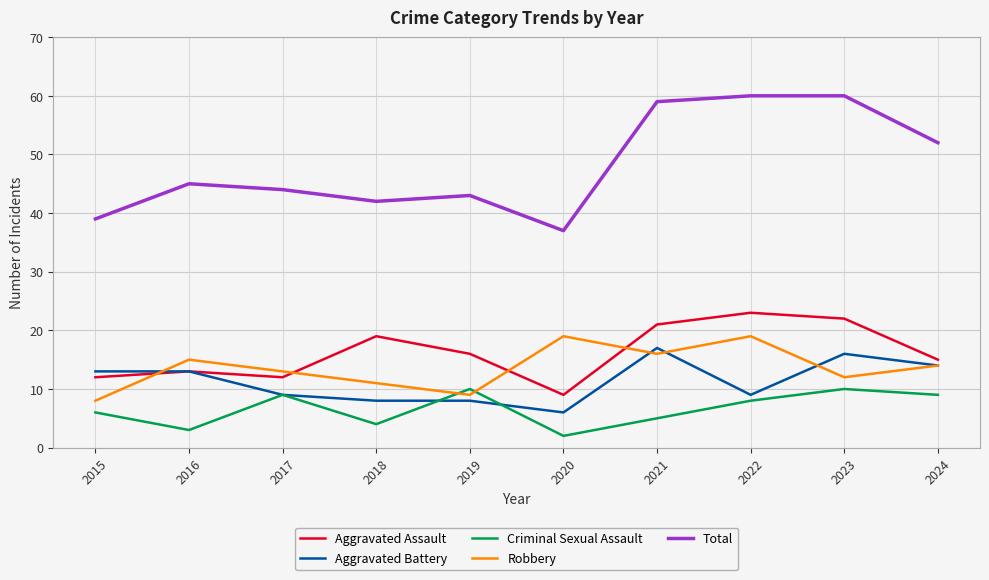

Where is the first local maximum for Criminal Sexual Assault?

2017